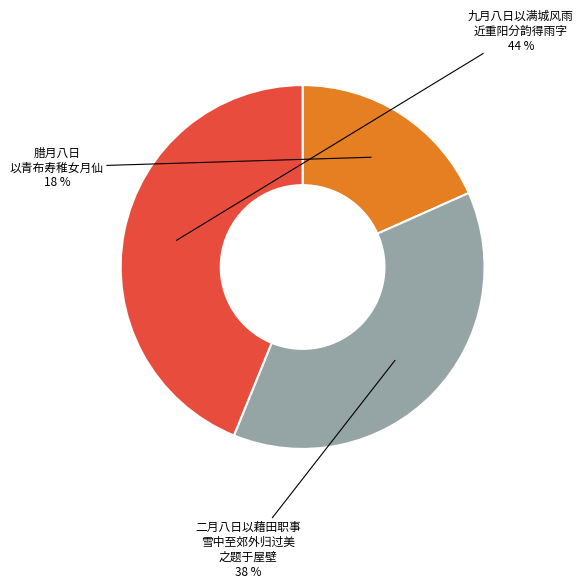

To the nearest percent, what is the difference between the largest and smallest slice percentages?

26%